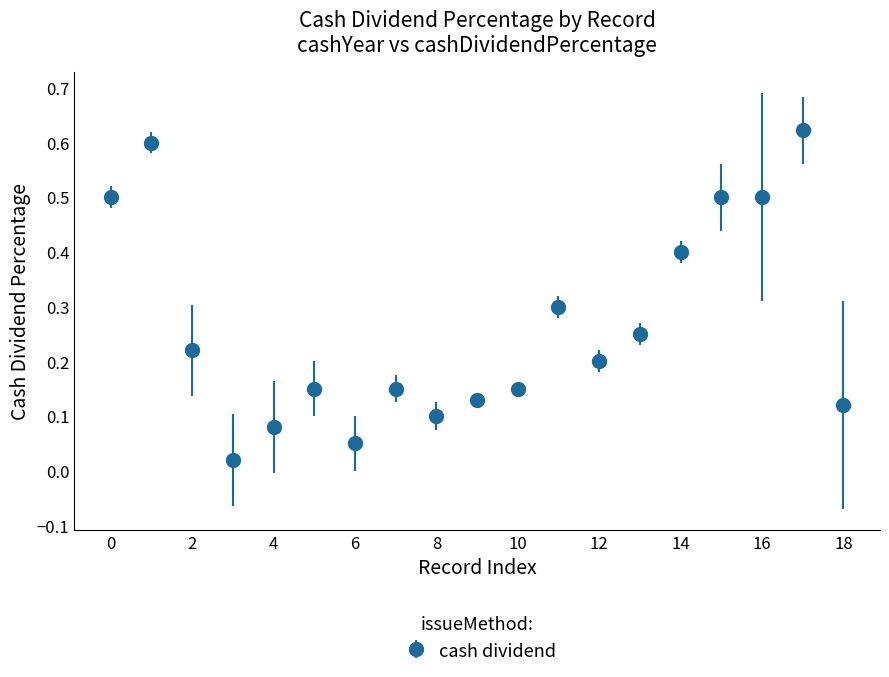

What is the average value?

0.3